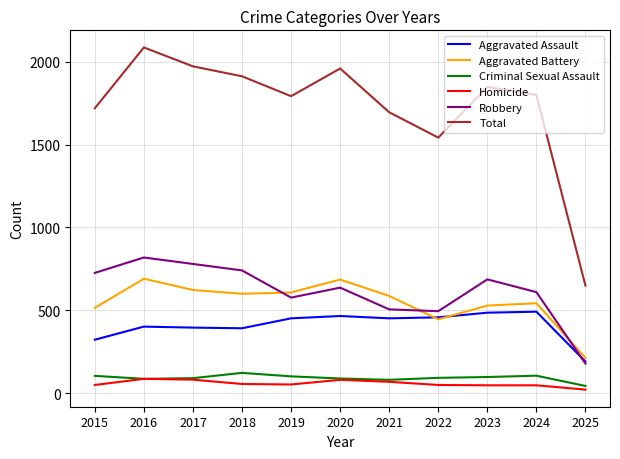

True or false: Total and Robbery intersect in this chart.

False